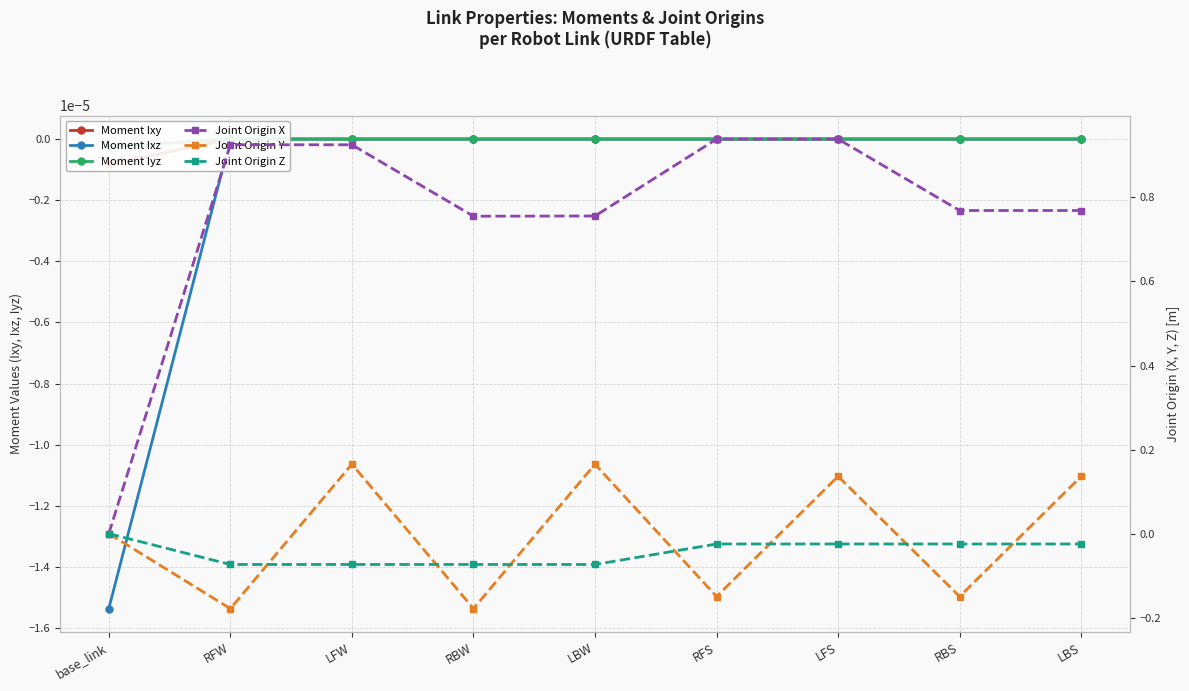

At which label does Moment Iyz reach its minimum?

base_link